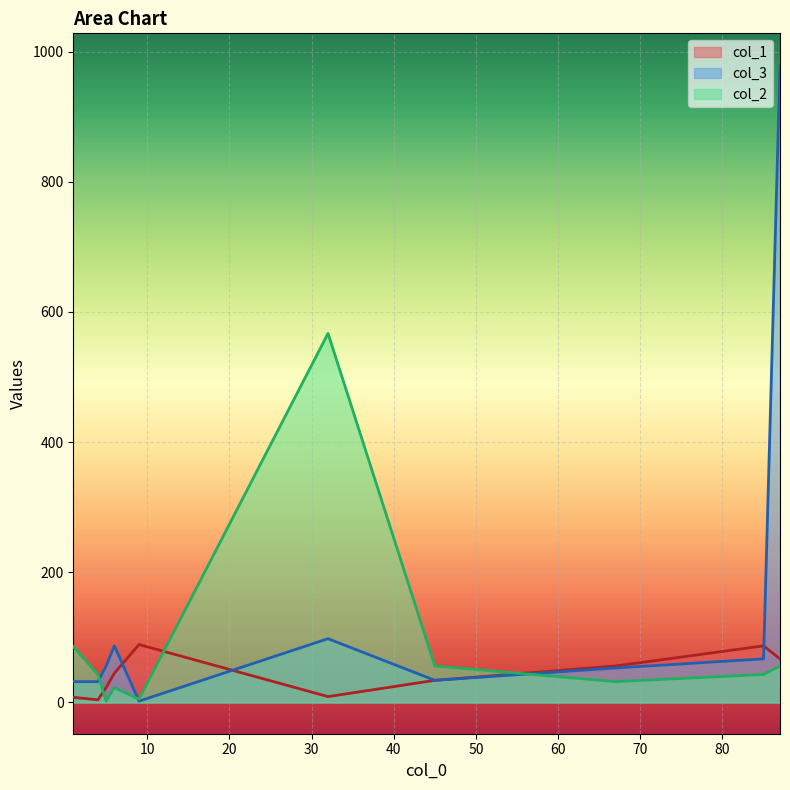

After their last crossing, which series has the higher values: col_2 or col_1?

col_1